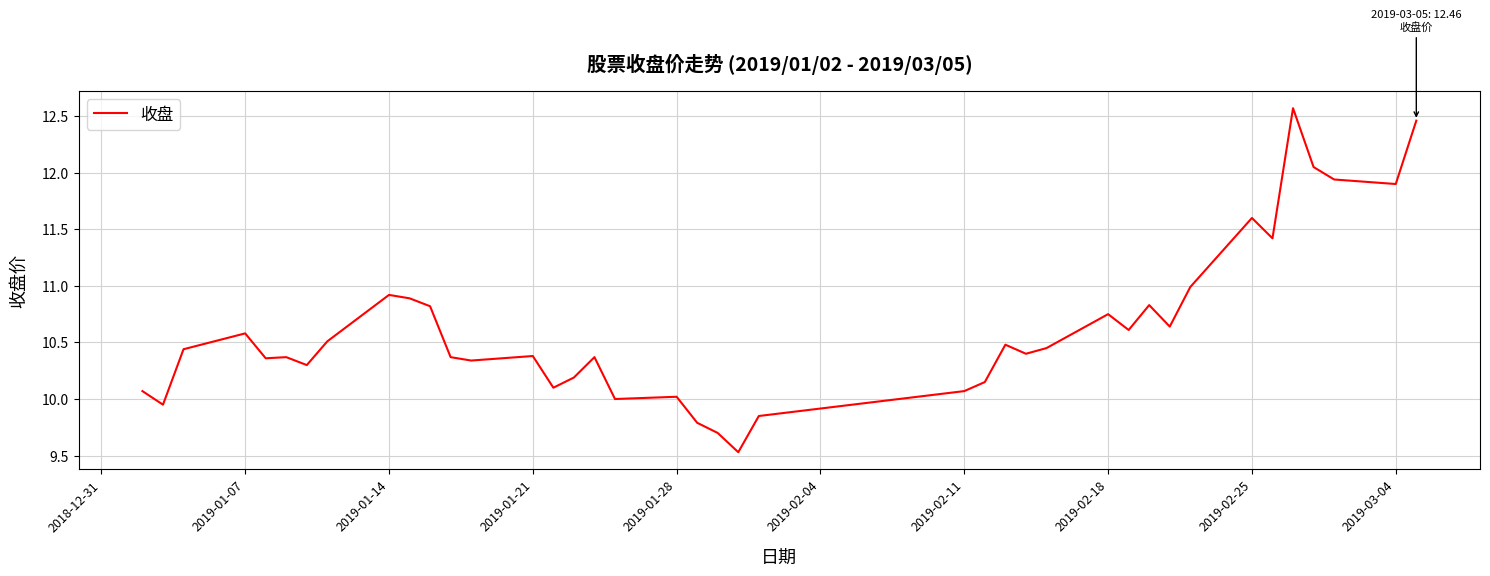

What is the difference between the maximum and minimum values?

3.0